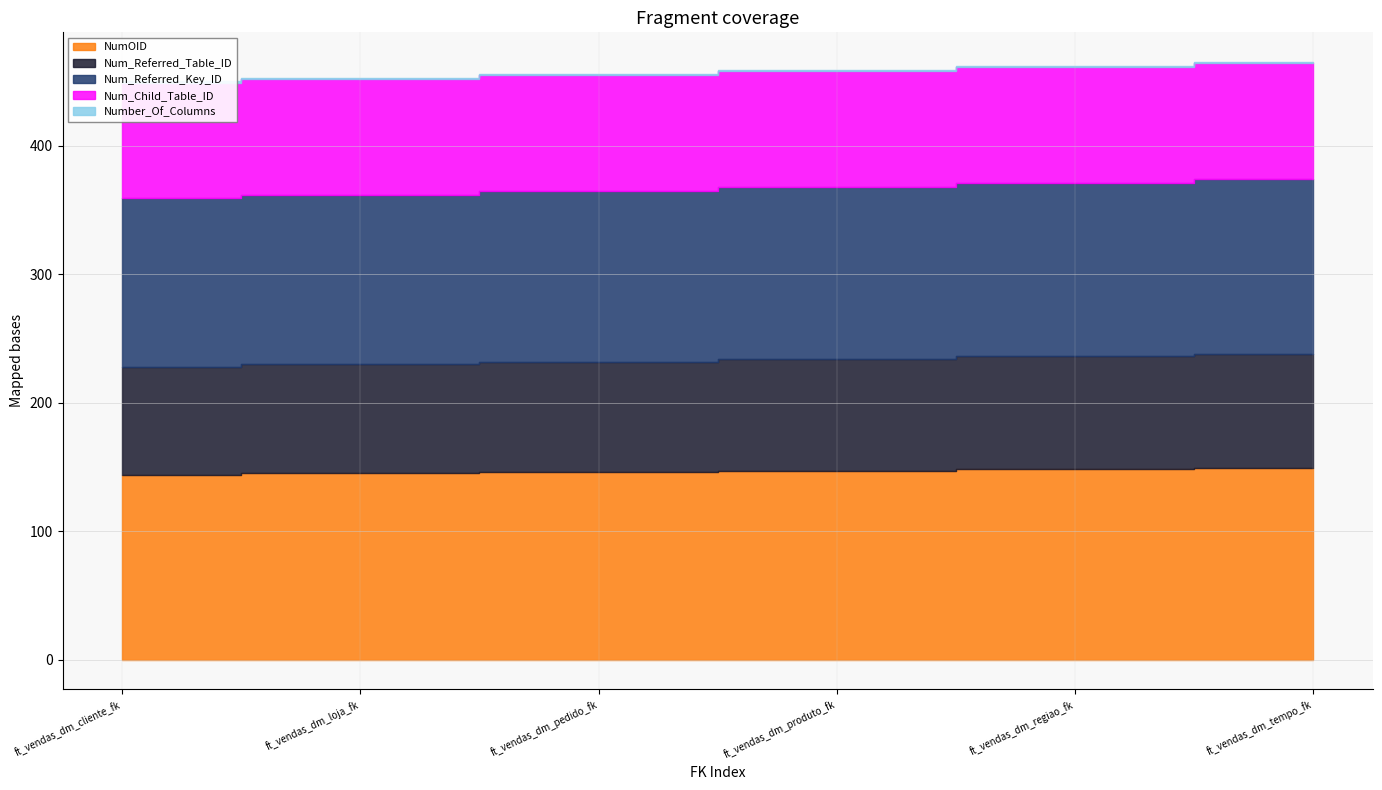

Which series has the largest total across all categories?

NumOID